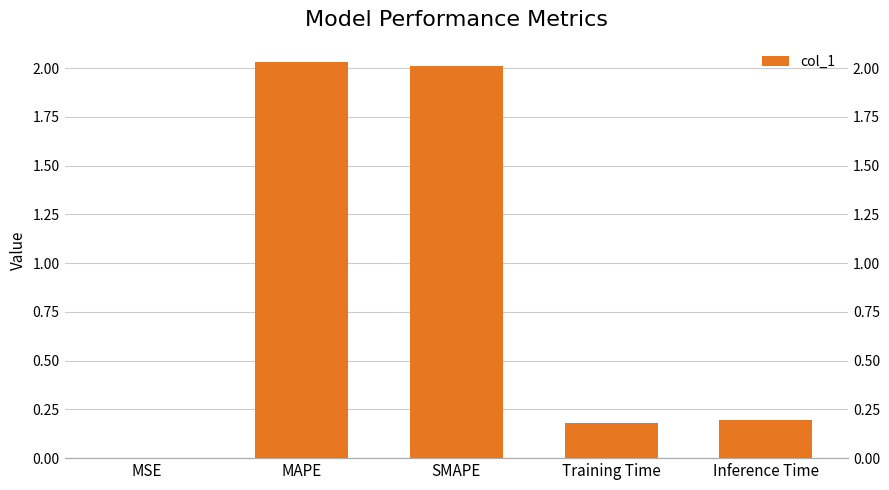

What is the difference between the second highest and minimum values?

2.0